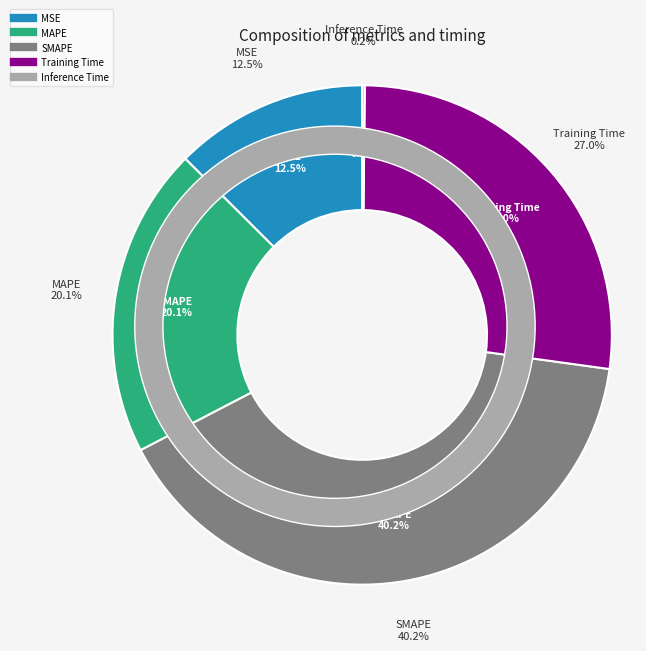

To the nearest percent, what is the difference between the MAPE and SMAPE slice percentages?

20%